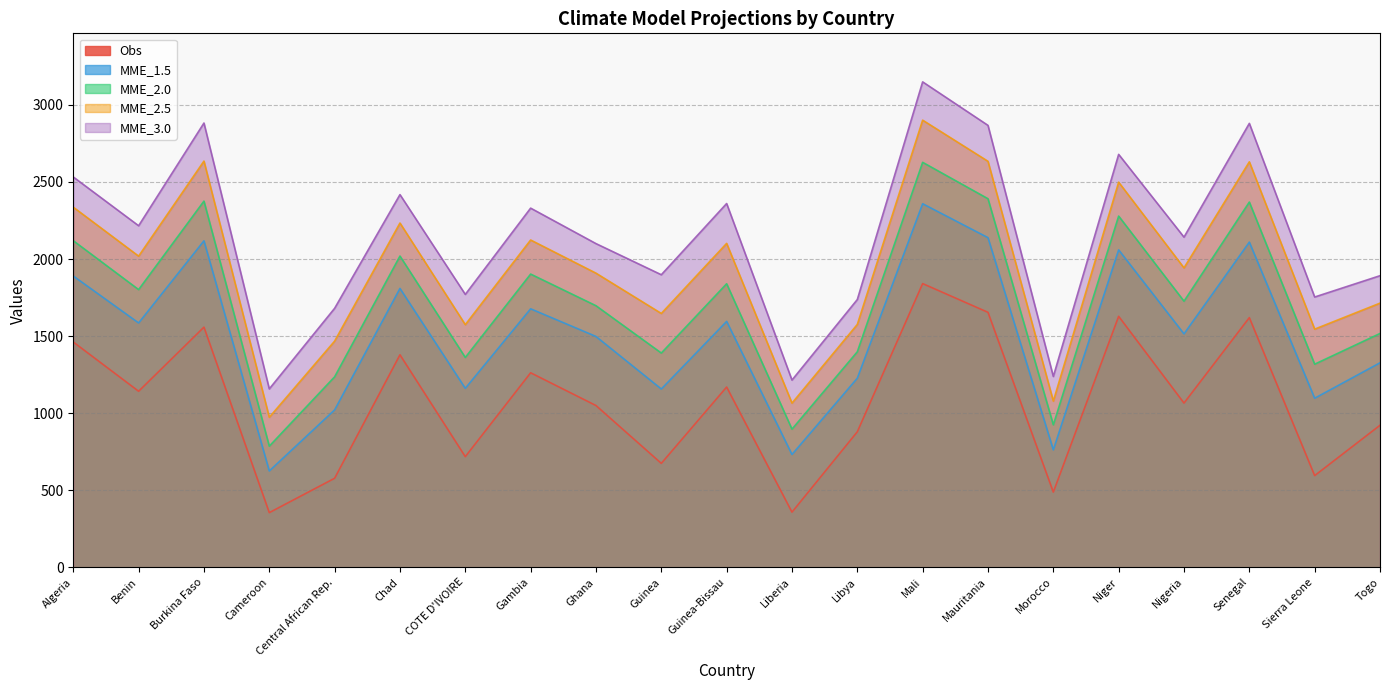

List the series in order of their overall mean, lowest first.

Obs, MME_1.5, MME_2.0, MME_2.5, MME_3.0